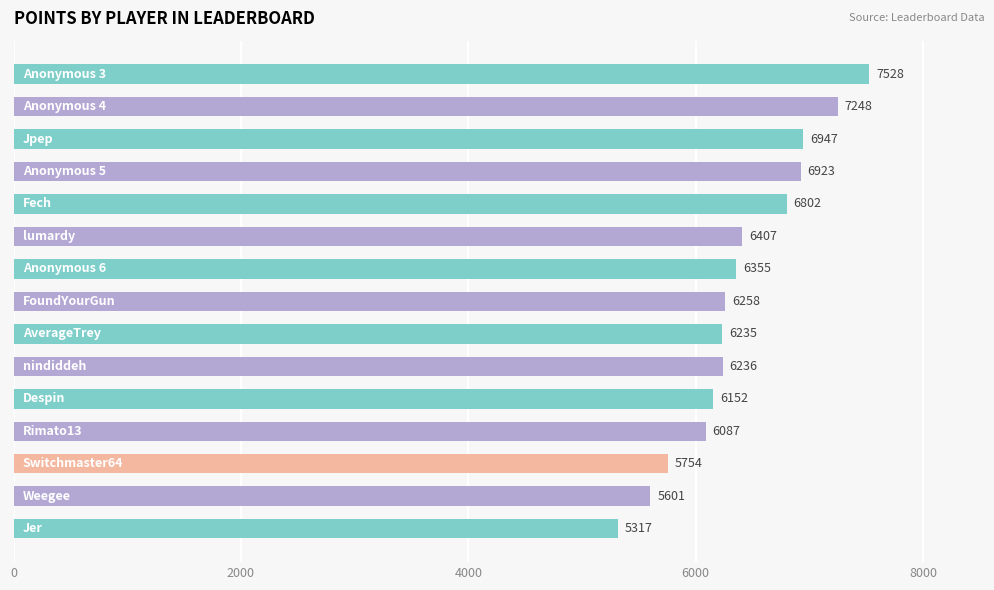

What is the greatest value displayed?

7528